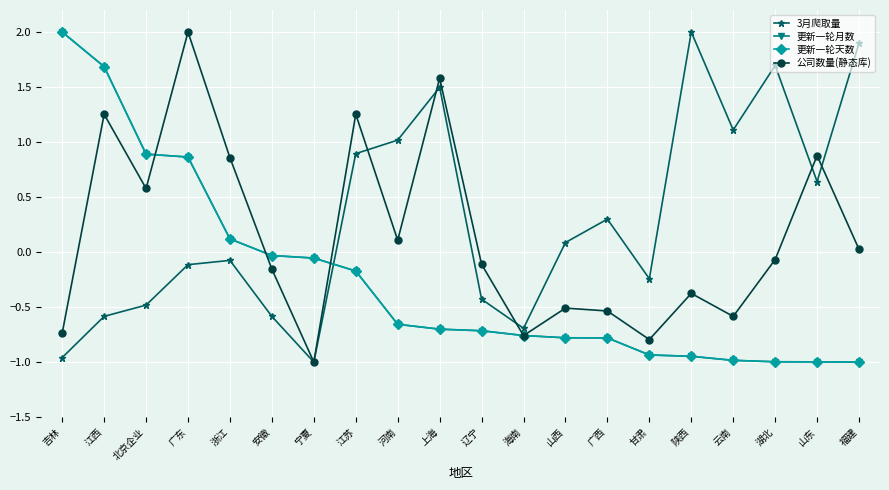

Does the chart have visible grid lines?

Yes